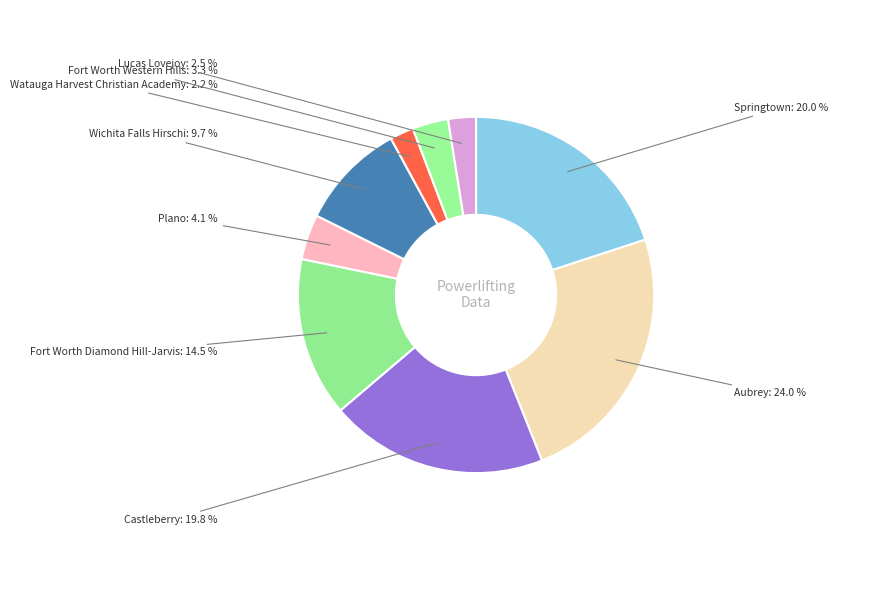

How many slices are in this pie chart?

9